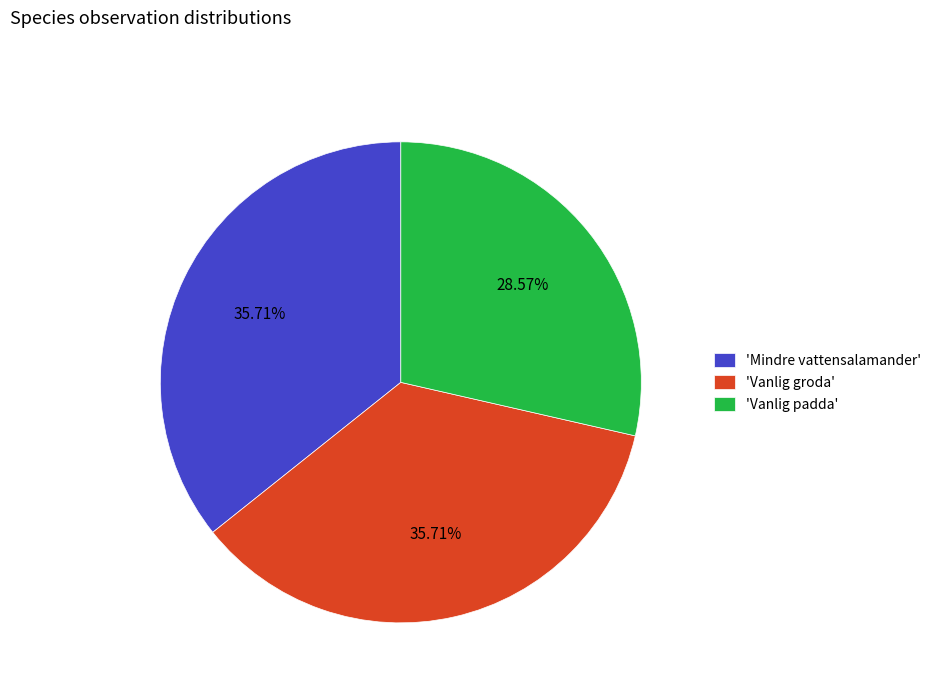

Which has a higher value, 'Vanlig padda' or 'Mindre vattensalamander'?

'Mindre vattensalamander'